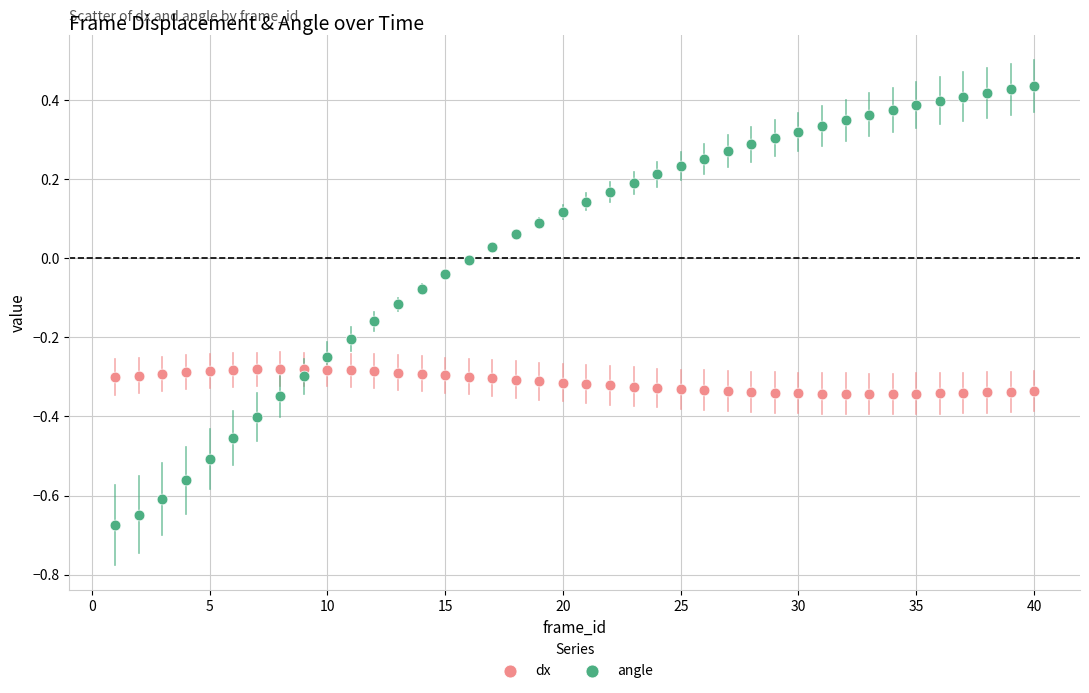

Which series reaches the minimum Y coordinate?

angle